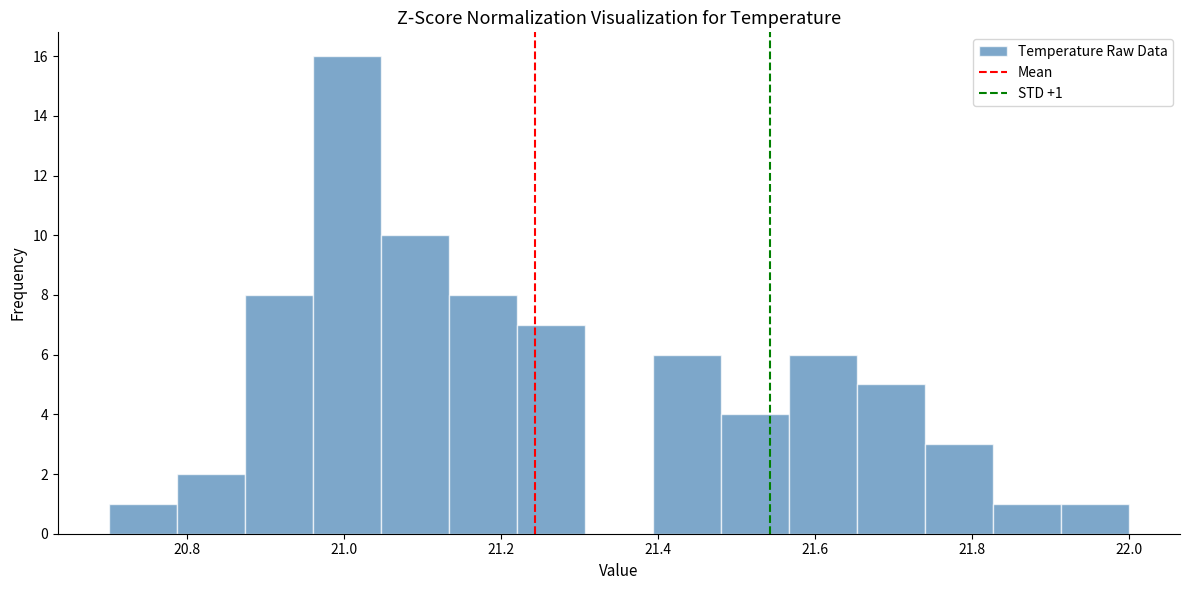

Over which range of the x-axis is the bar tallest?

20.96 to 21.04